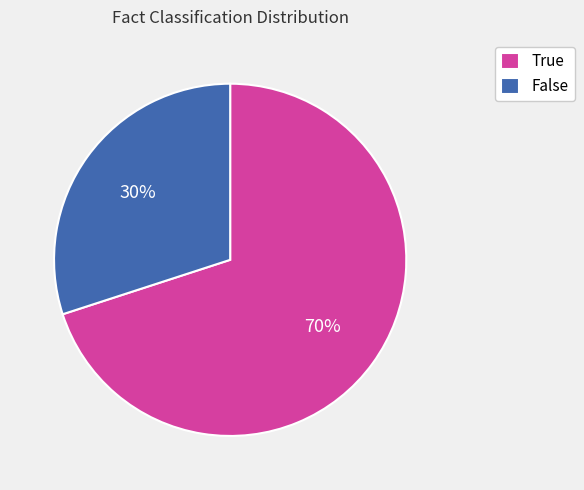

Count the number of slices in the pie.

2